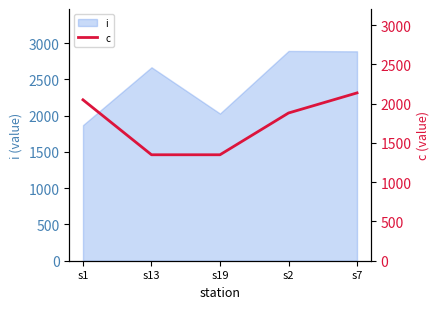

How many values are between 1350 and 2050?

4